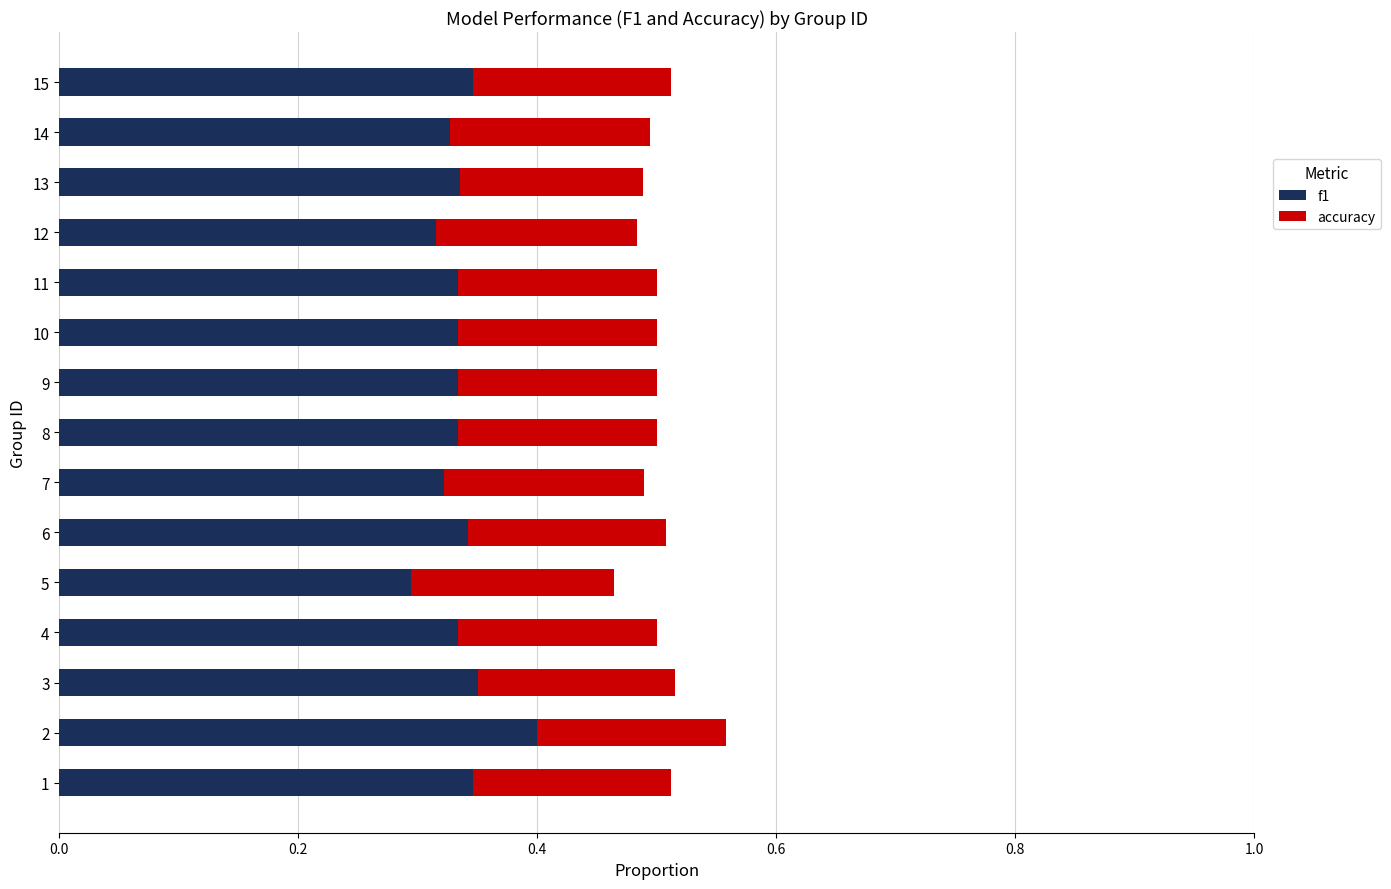

The f1 series shows 0.6 at 7. True or false?

False